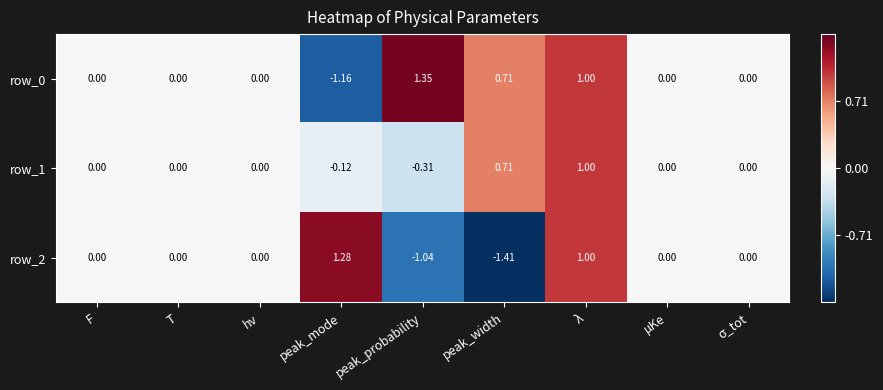

How many distinct data groups are displayed?

3